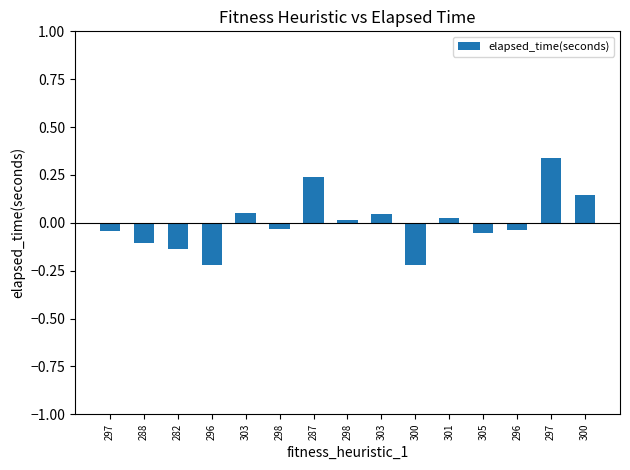

Does the chart contain any negative values?

Yes